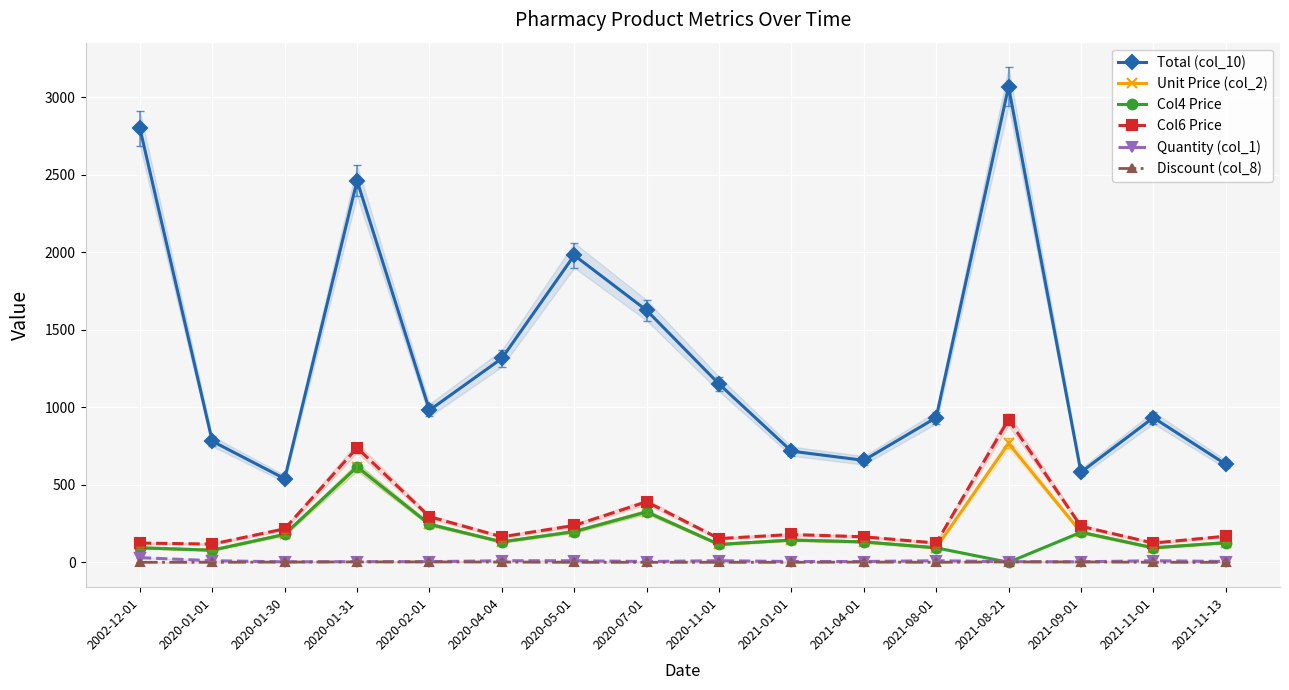

What is the average value of the Quantity (col_1) series?

8.0